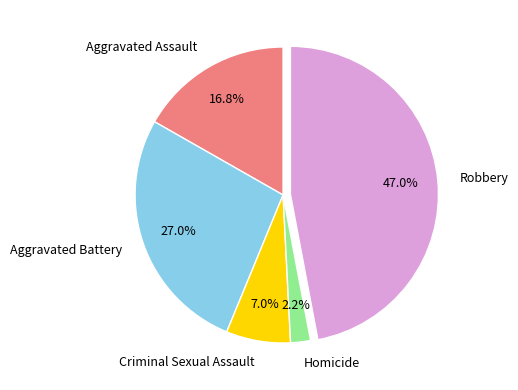

Does any single category account for the majority?

No